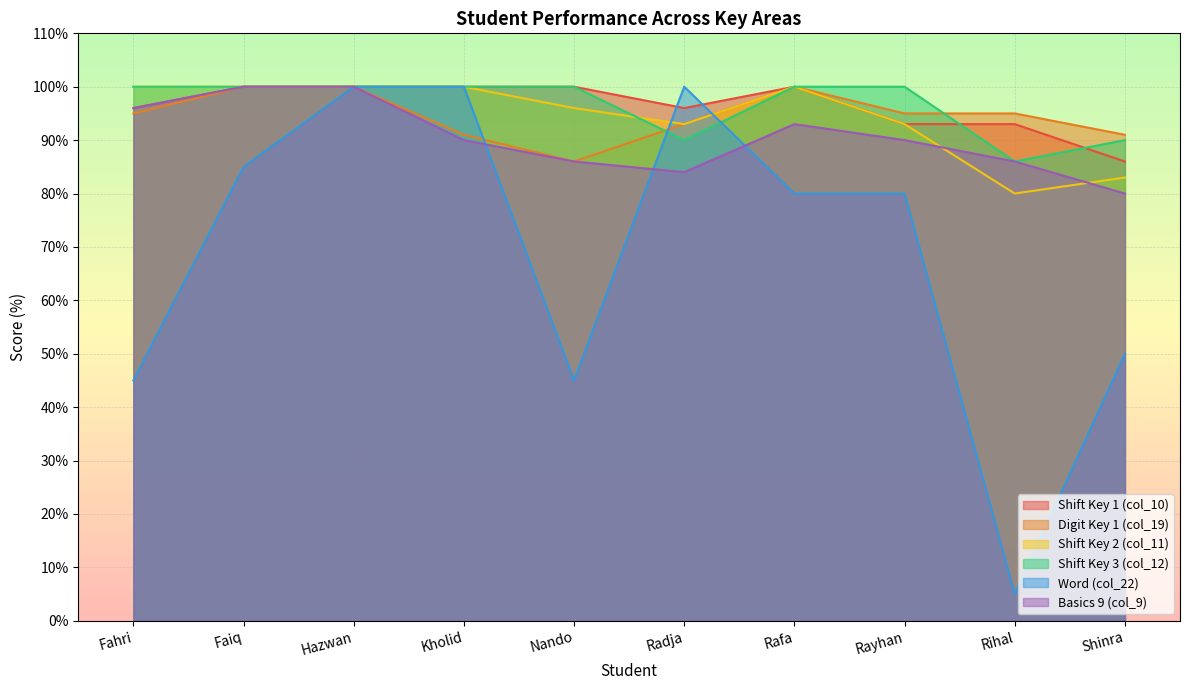

Where is the first local minimum for Shift Key 1 (col_10)?

Radja